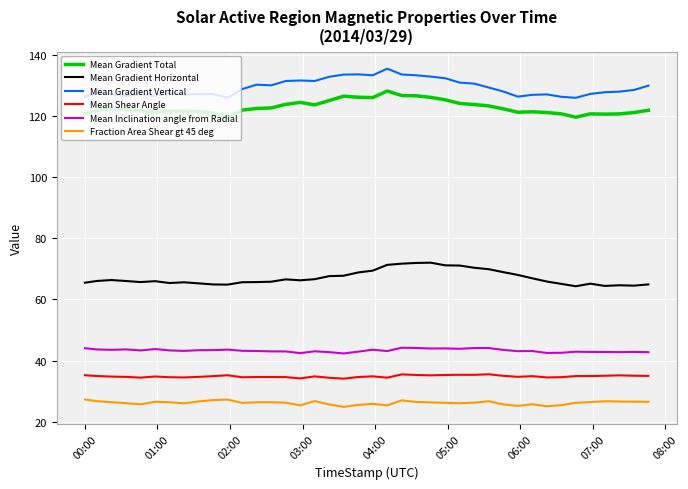

How many lines are shown in the chart?

6